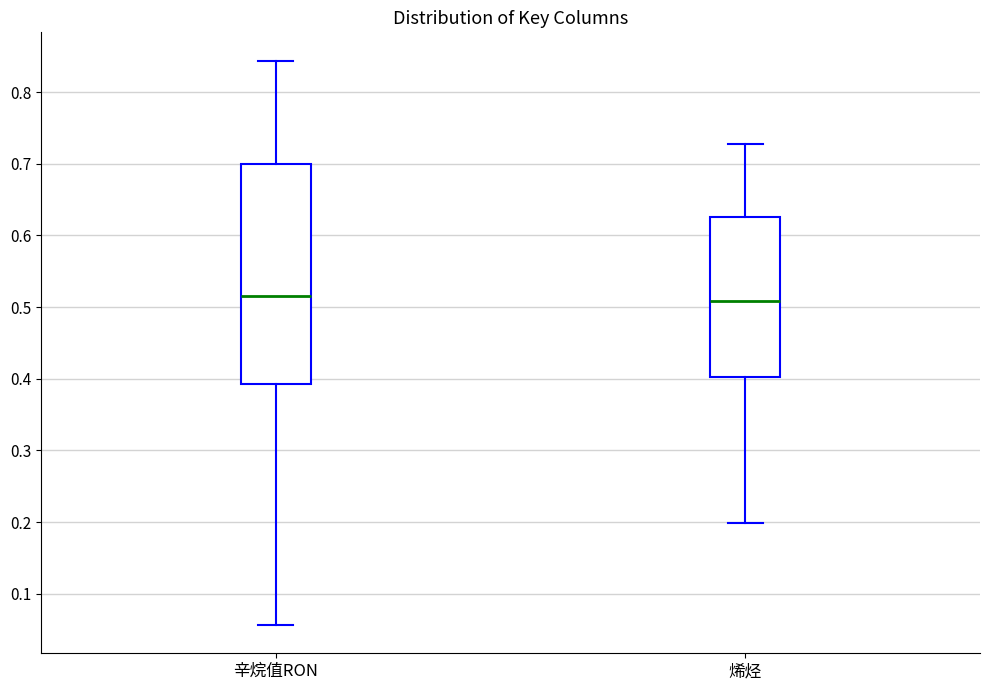

Where does the median line of the box for 辛烷值RON sit on the y-axis? The values are not printed on the chart, so give them approximately, as read against the axis.

0.52